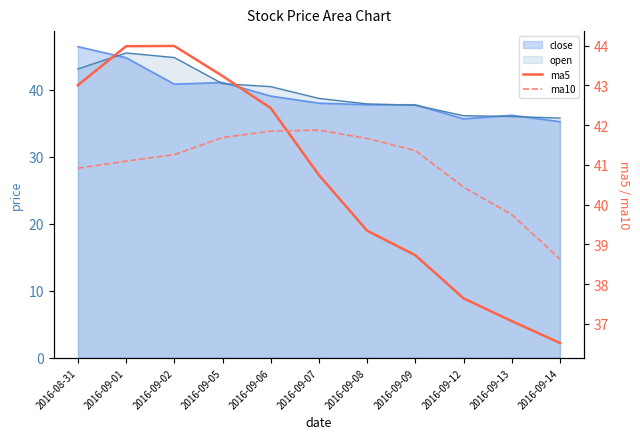

What is the value of the ma5 point at the 10th from the left?

37.1